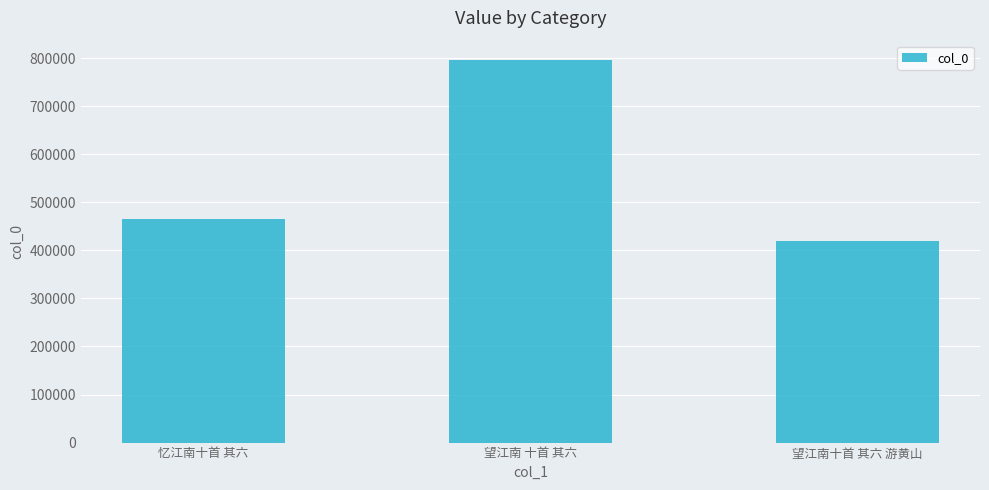

What is the change in value from 忆江南十首 其六 to 望江南十首 其六 游黄山?

-45744